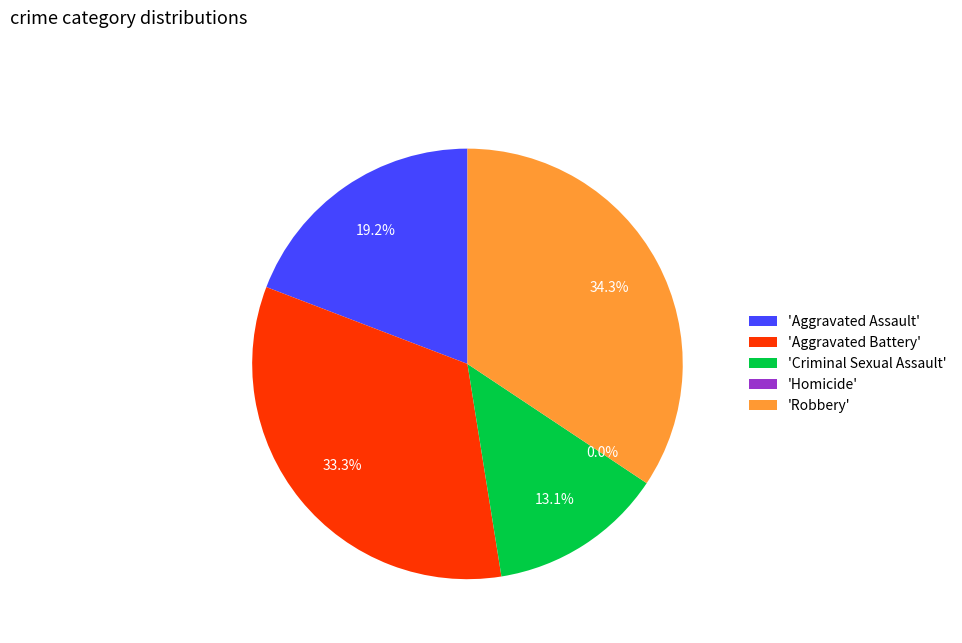

What is the smallest slice in the pie chart?

Homicide